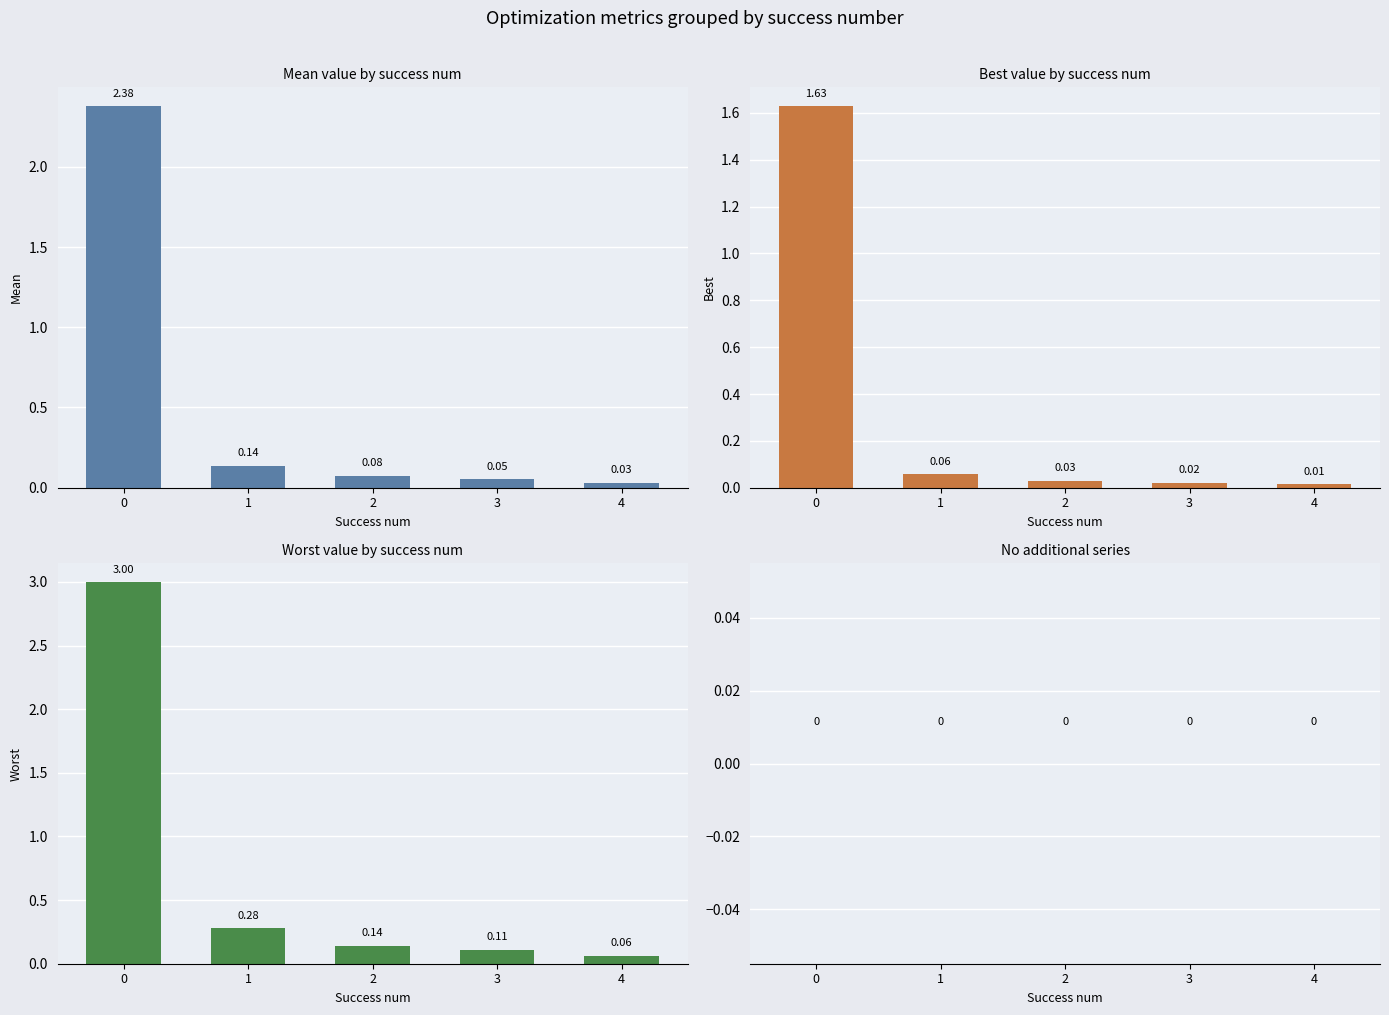

What is the value of the mean bar at the 1st from the left?

2.4